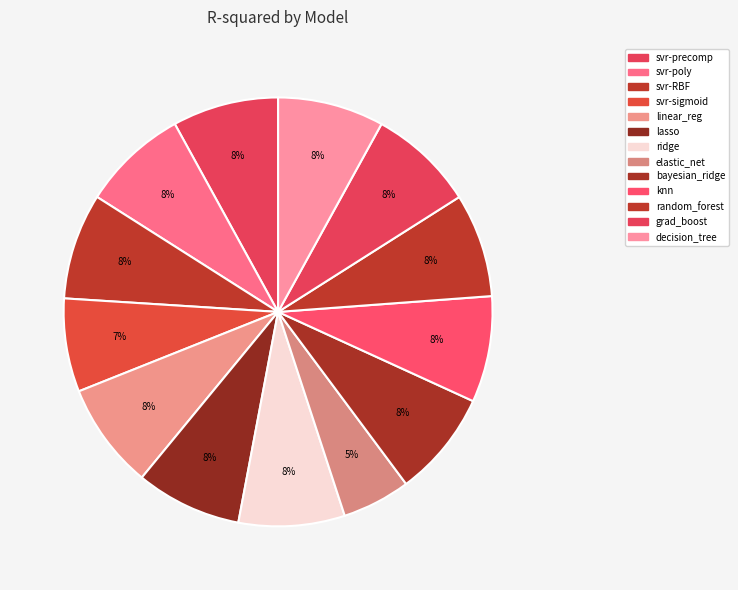

Rank the categories by value from highest to lowest.

linear_regression, decision_tree, k-nearest_neighbours, ridge, svr-poly_kernel, svr-precomputed_kernel, svr-RBF_kernel, gradient_boosting, bayesian_ridge, lasso, random_forest, svr-sigmoid_kernel, elastic_net